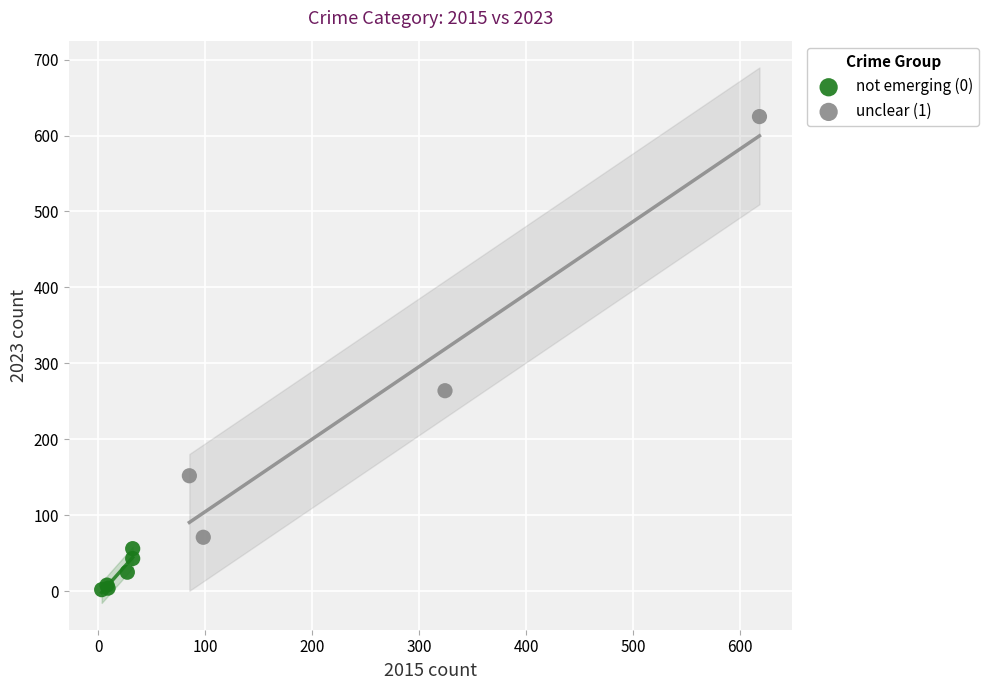

Which series reaches the minimum Y coordinate?

not emerging (0)